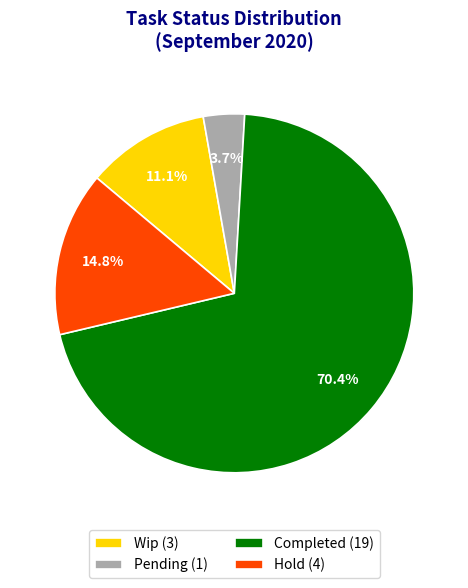

Is it true that Completed is 70% of the pie?

True